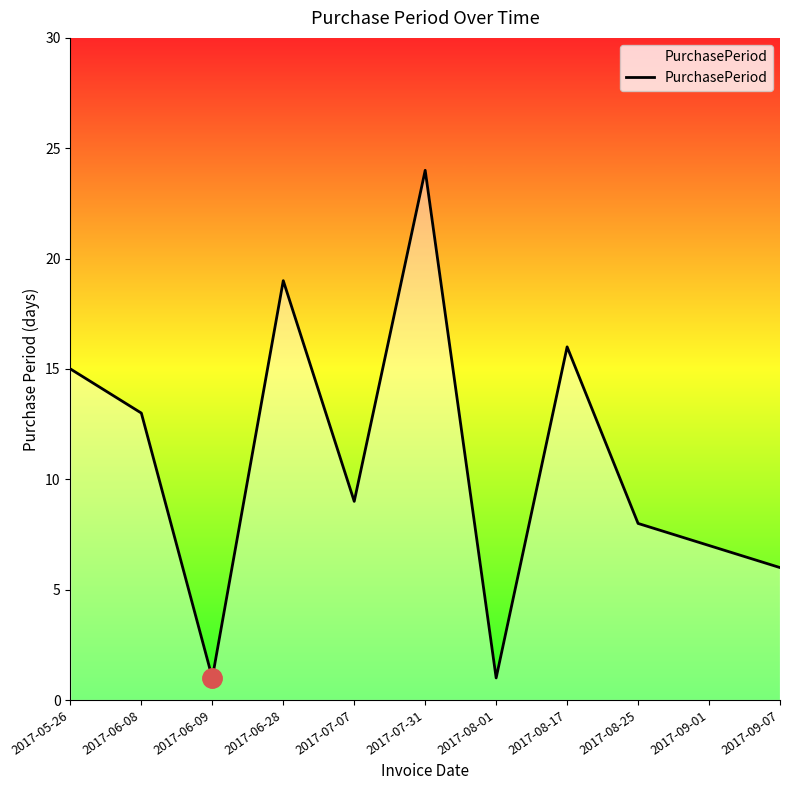

What is the maximum value shown in the chart?

24